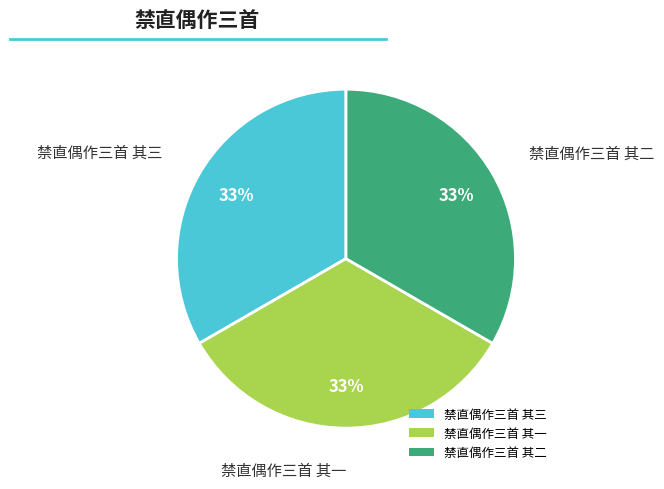

How many slices are in this pie chart?

3